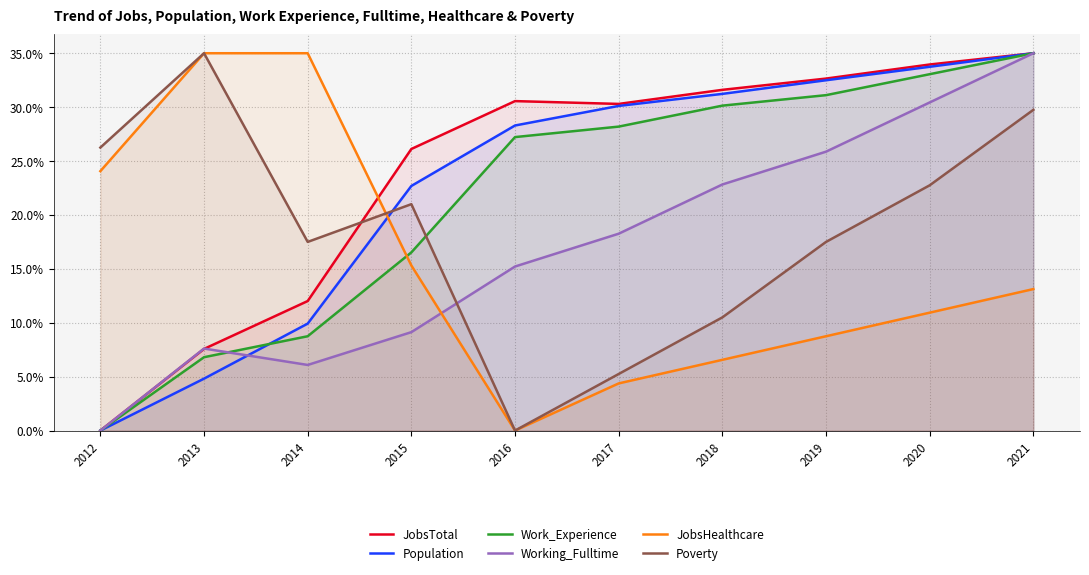

Does the chart have visible grid lines?

Yes